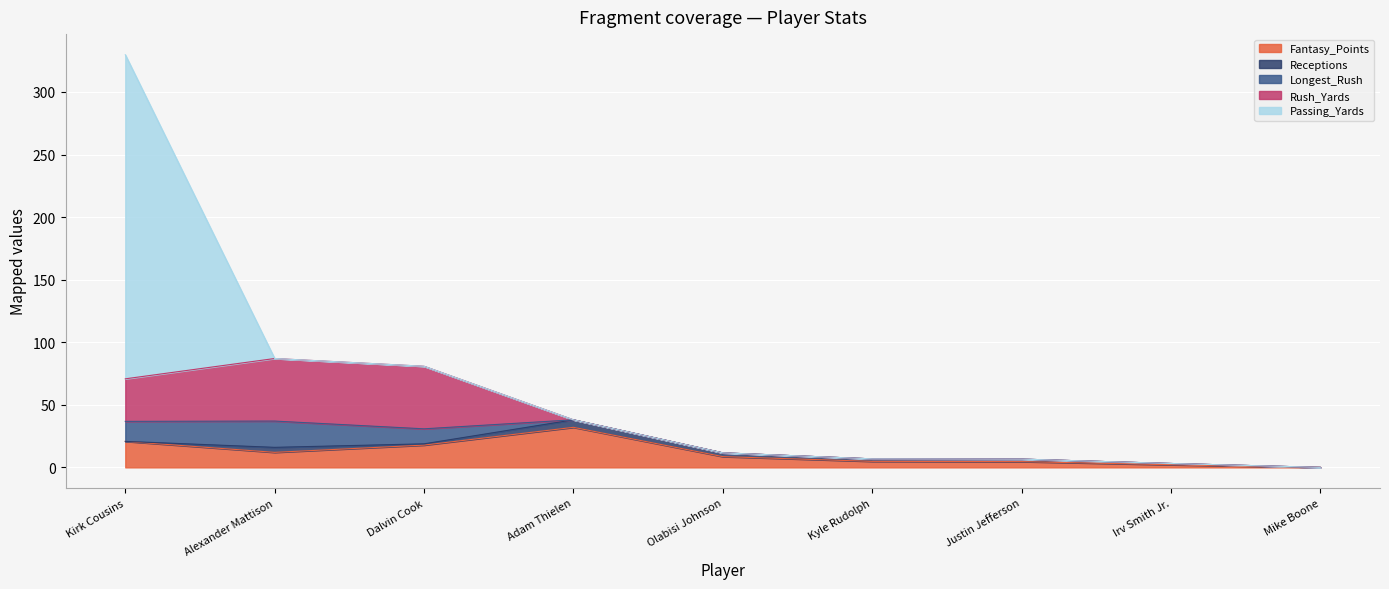

The value of Rush_Yards at Dalvin Cook is 83.0. True or false?

False